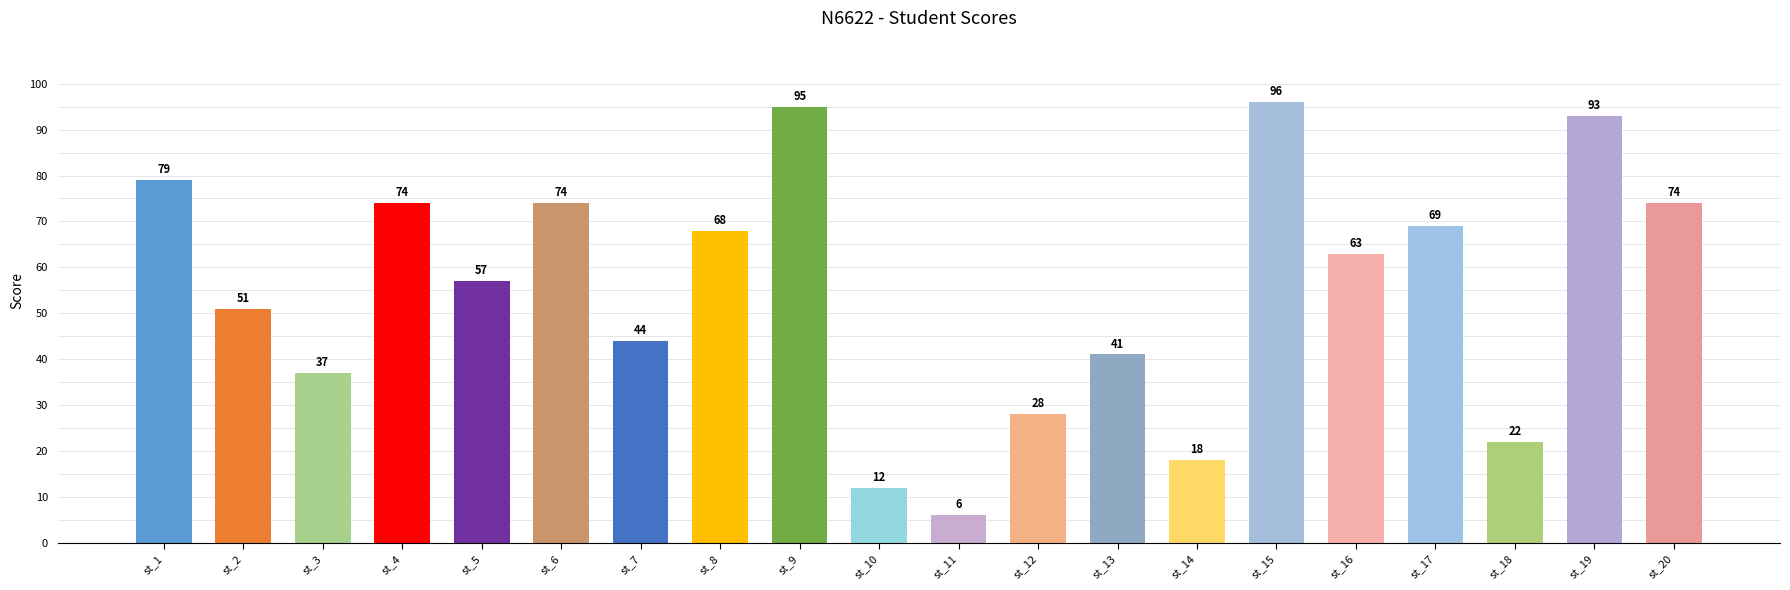

What is the ratio of the value at st_1 to the value at st_18?

3.6